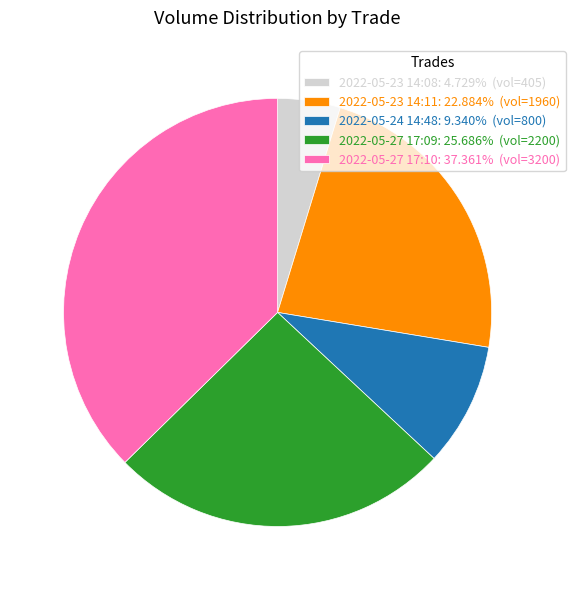

What is the ratio of the value at 2022-05-27 17:09: 25.686% (vol=2200) to the value at 2022-05-23 14:08: 4.729% (vol=405)?

5.4